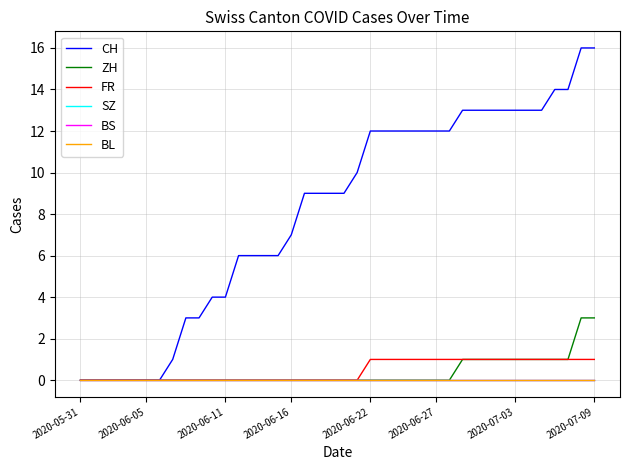

Does the chart have visible grid lines?

Yes